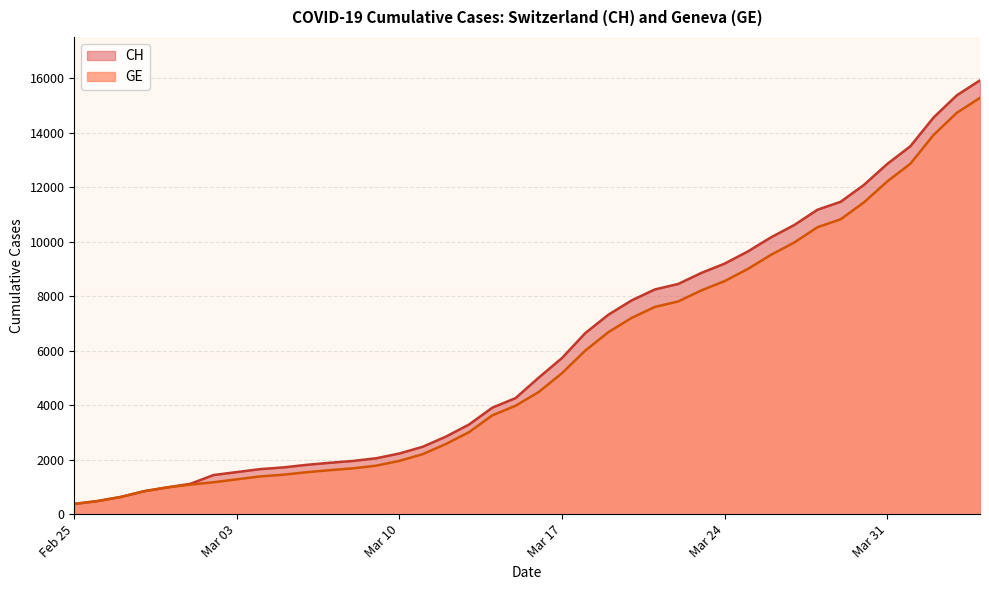

What is the difference between the highest and lowest values at 2020-03-27?

642